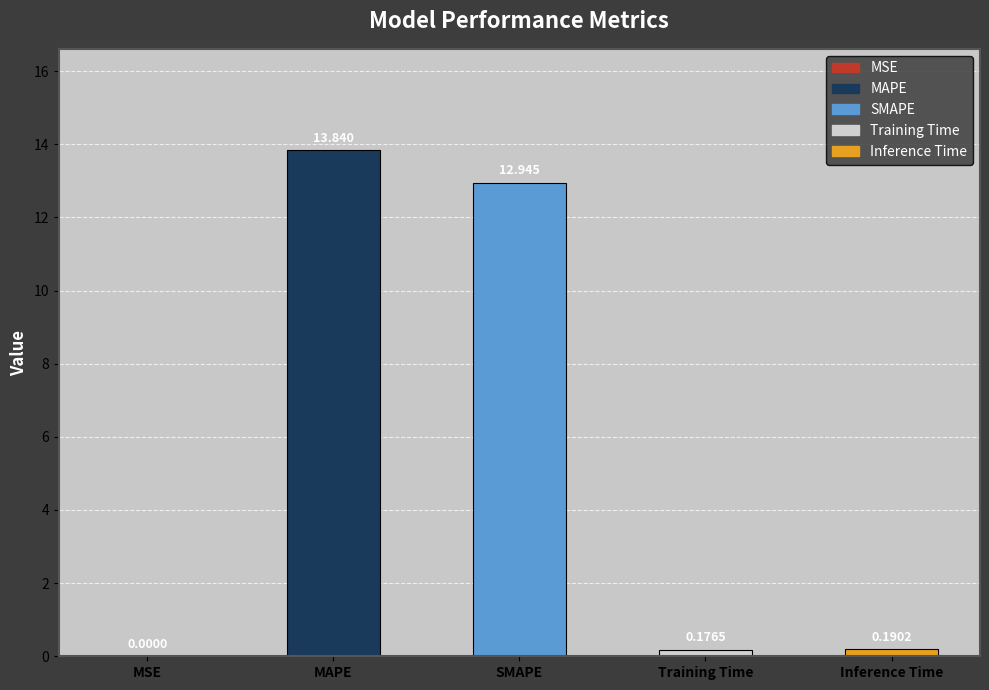

Are the bars horizontal?

No